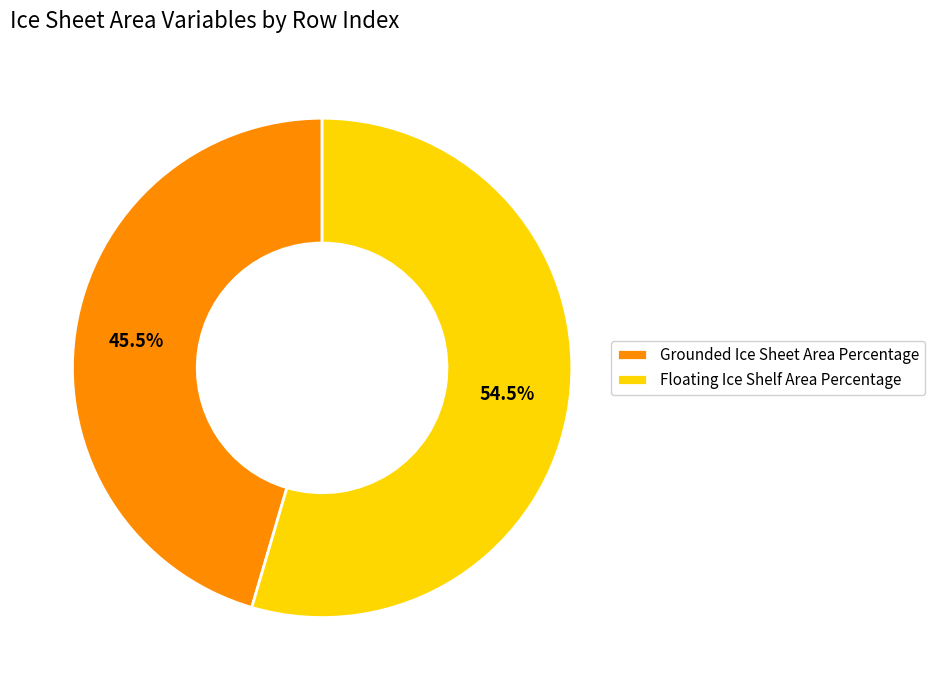

Combined, what portion of the pie is Floating Ice Shelf Area Percentage and Grounded Ice Sheet Area Percentage?

100.0%